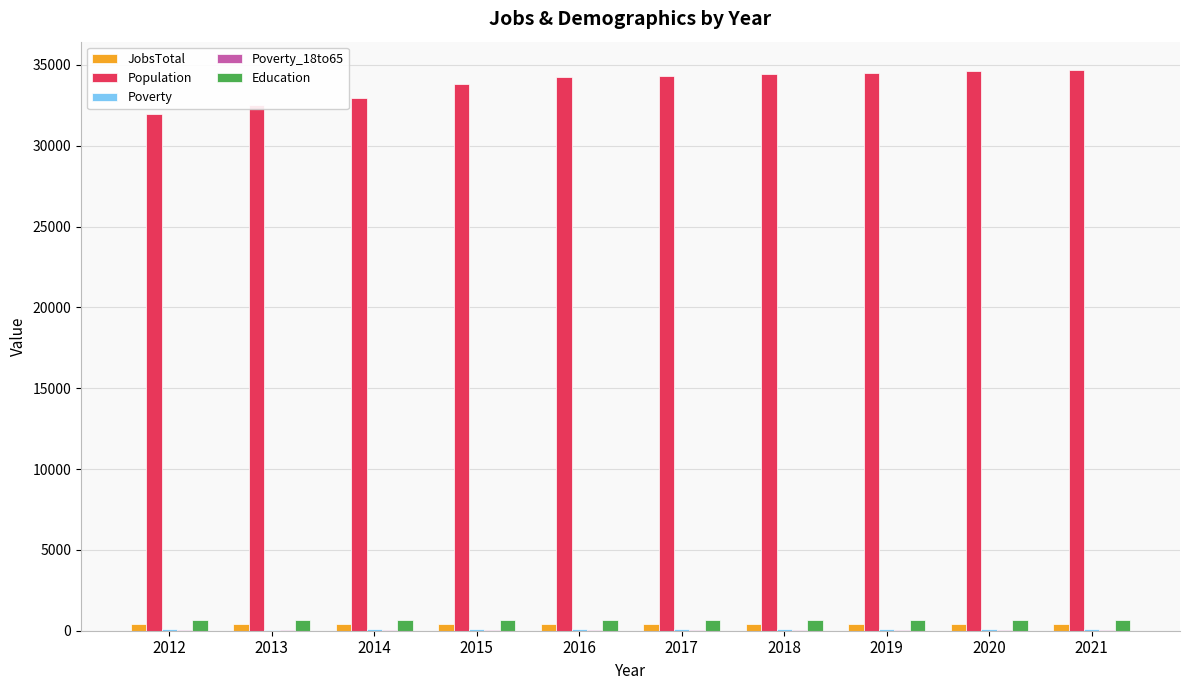

Is it true that Population equals 11443 at 2017?

False